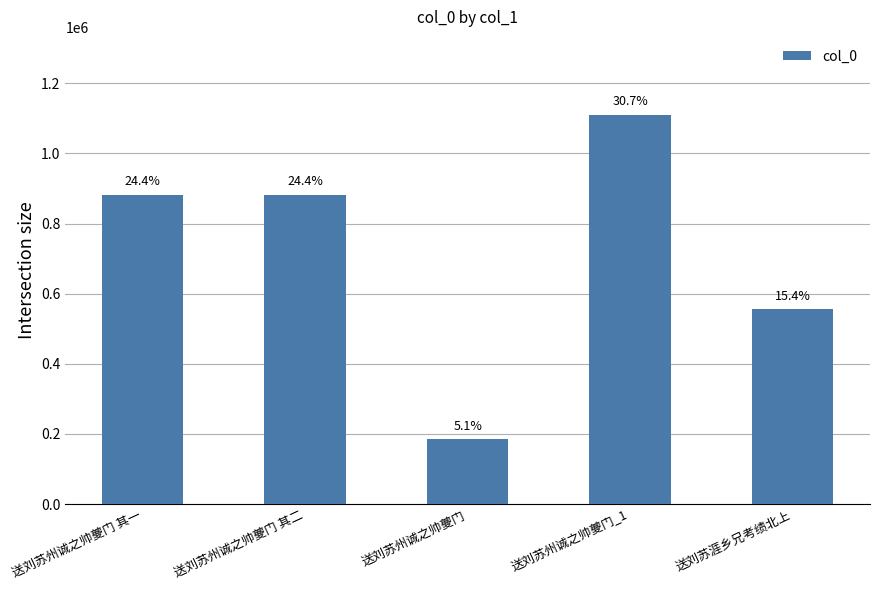

What is the minimum value shown in the chart?

184663